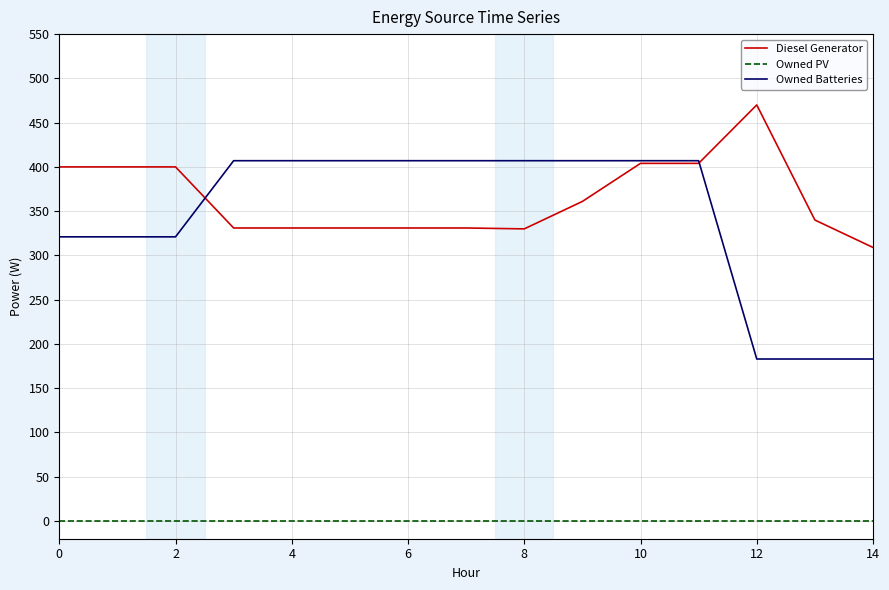

True or false: Diesel Generator and Owned PV cross at least once.

False